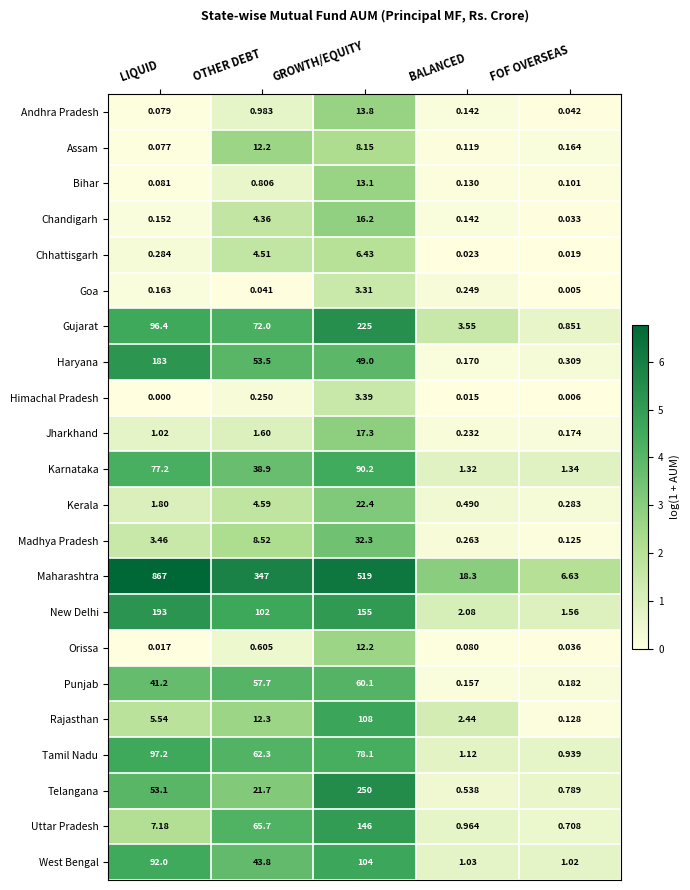

Which series has the largest total across all categories?

Maharashtra